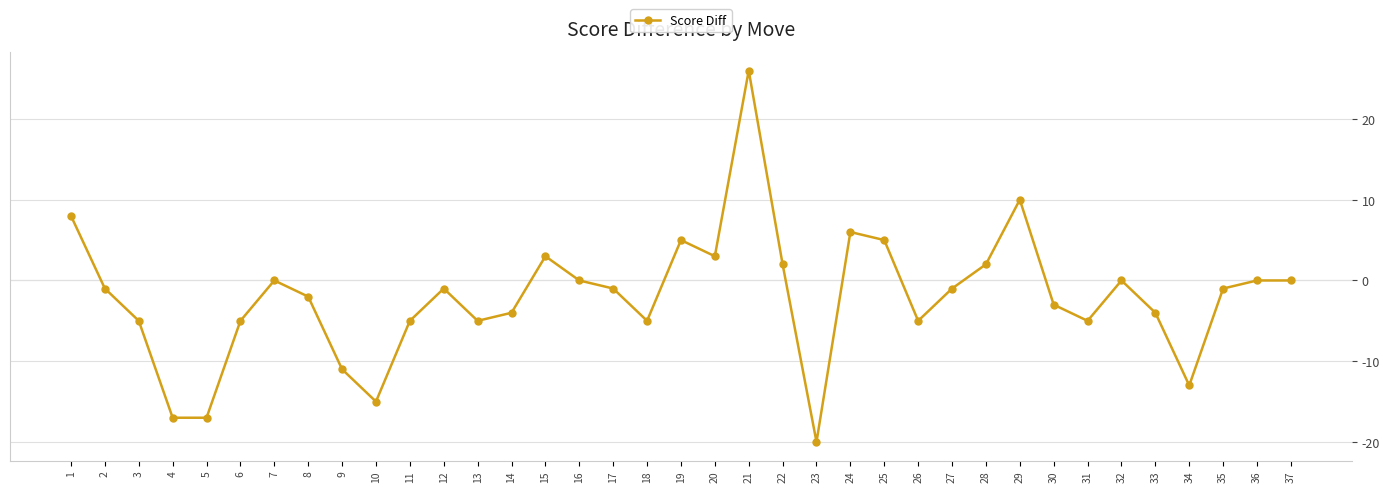

True or false: the data has more than 1 interior local peaks.

True